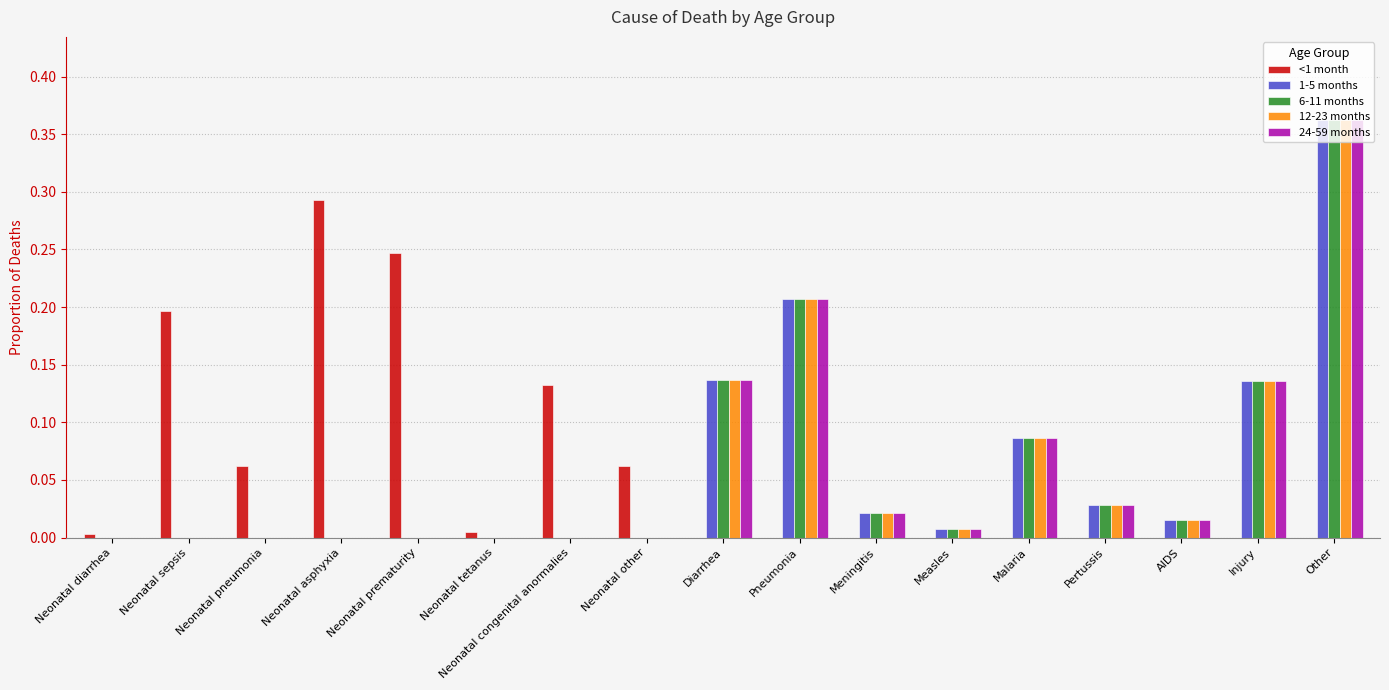

The value of 24-59 months at Measles is 0.0. True or false?

True